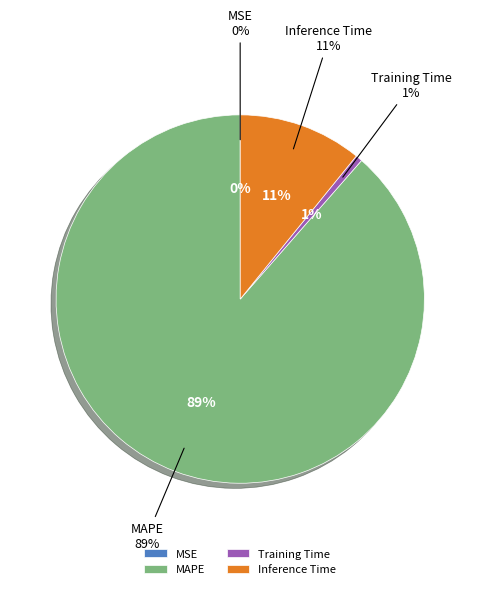

Rank the categories by value from lowest to highest.

MSE, Training Time, Inference Time, MAPE